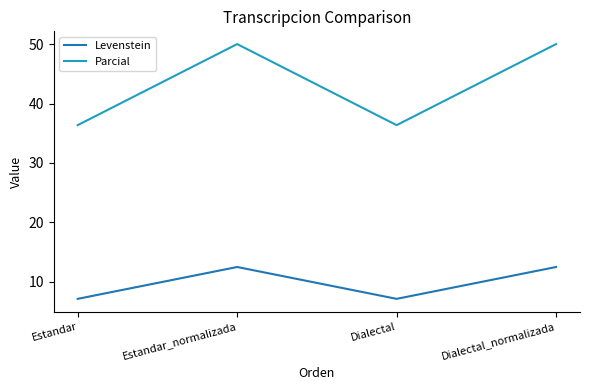

What is the total value across all series at Estandar?

43.5